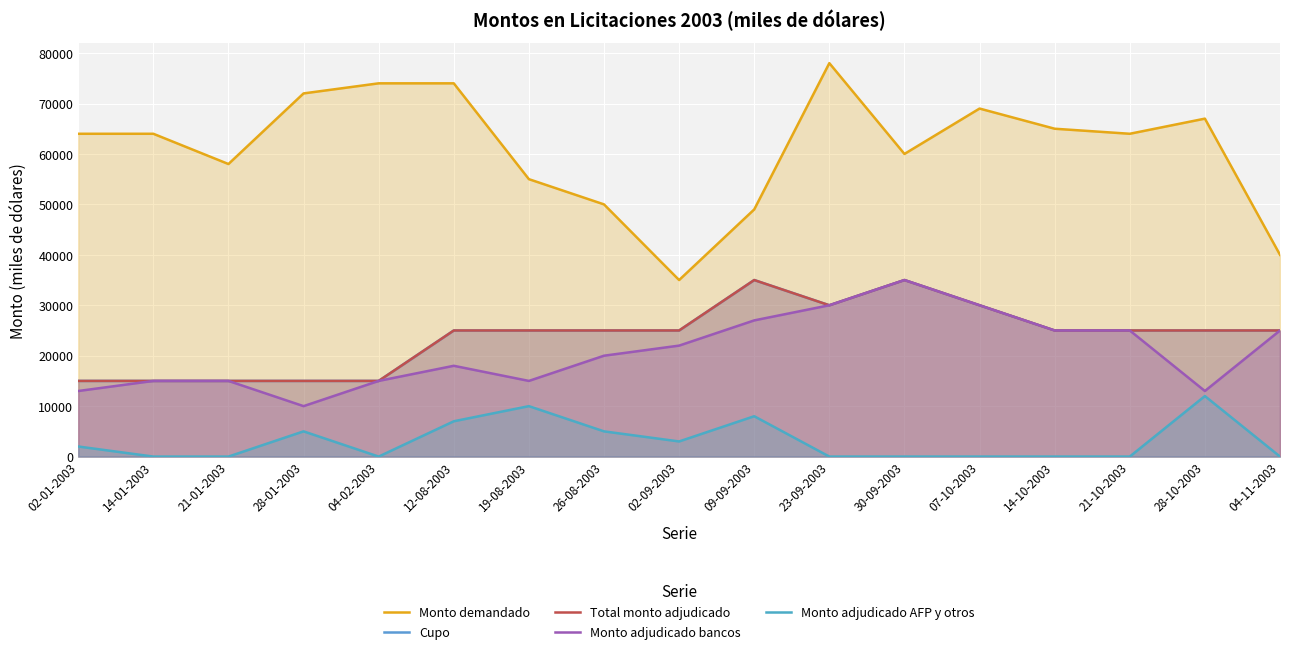

Reading left to right, transcribe all the data shown in this chart.

Monto demandado: 02-01-2003=64000	14-01-2003=64000	21-01-2003=58000	28-01-2003=72000	04-02-2003=74000	12-08-2003=74000	19-08-2003=55000	26-08-2003=50000	02-09-2003=35000	09-09-2003=49000	23-09-2003=78000	30-09-2003=60000	07-10-2003=69000	14-10-2003=65000	21-10-2003=64000	28-10-2003=67000	04-11-2003=40000
Cupo: 02-01-2003=15000	14-01-2003=15000	21-01-2003=15000	28-01-2003=15000	04-02-2003=15000	12-08-2003=25000	19-08-2003=25000	26-08-2003=25000	02-09-2003=25000	09-09-2003=35000	23-09-2003=30000	30-09-2003=35000	07-10-2003=30000	14-10-2003=25000	21-10-2003=25000	28-10-2003=25000	04-11-2003=25000
Total monto adjudicado: 02-01-2003=15000	14-01-2003=15000	21-01-2003=15000	28-01-2003=15000	04-02-2003=15000	12-08-2003=25000	19-08-2003=25000	26-08-2003=25000	02-09-2003=25000	09-09-2003=35000	23-09-2003=30000	30-09-2003=35000	07-10-2003=30000	14-10-2003=25000	21-10-2003=25000	28-10-2003=25000	04-11-2003=25000
Monto adjudicado bancos: 02-01-2003=13000	14-01-2003=15000	21-01-2003=15000	28-01-2003=10000	04-02-2003=15000	12-08-2003=18000	19-08-2003=15000	26-08-2003=20000	02-09-2003=22000	09-09-2003=27000	23-09-2003=30000	30-09-2003=35000	07-10-2003=30000	14-10-2003=25000	21-10-2003=25000	28-10-2003=13000	04-11-2003=25000
Monto adjudicado AFP y otros: 02-01-2003=2000	14-01-2003=0	21-01-2003=0	28-01-2003=5000	04-02-2003=0	12-08-2003=7000	19-08-2003=10000	26-08-2003=5000	02-09-2003=3000	09-09-2003=8000	23-09-2003=0	30-09-2003=0	07-10-2003=0	14-10-2003=0	21-10-2003=0	28-10-2003=12000	04-11-2003=0